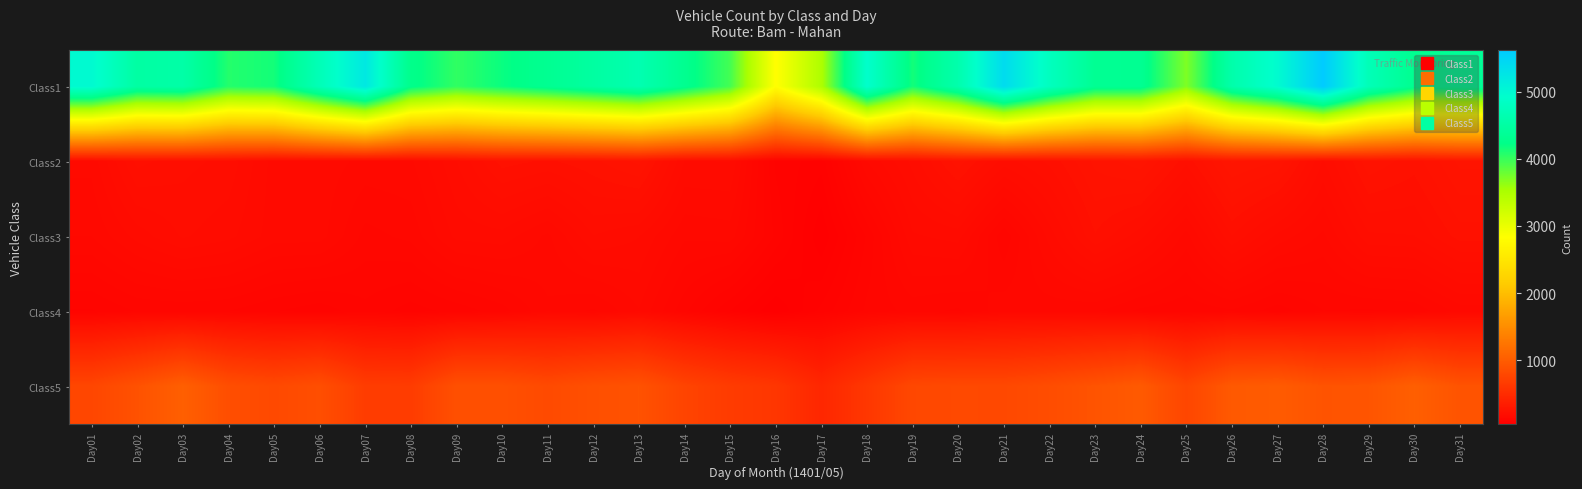

At Day25, list the series in order from largest to smallest.

Class1, Class5, Class2, Class3, Class4